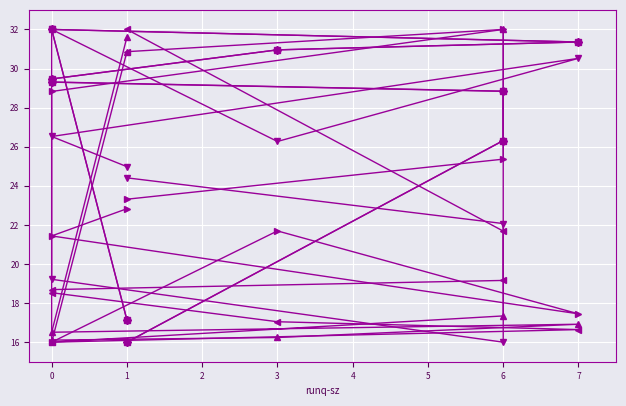

Which category has the highest value across all series?

6